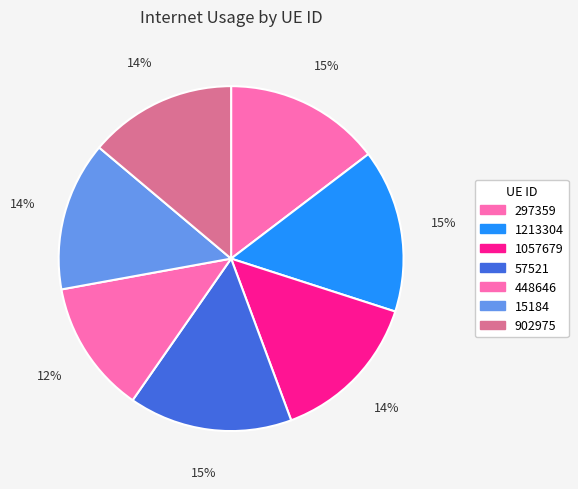

How many slices are in this pie chart?

7